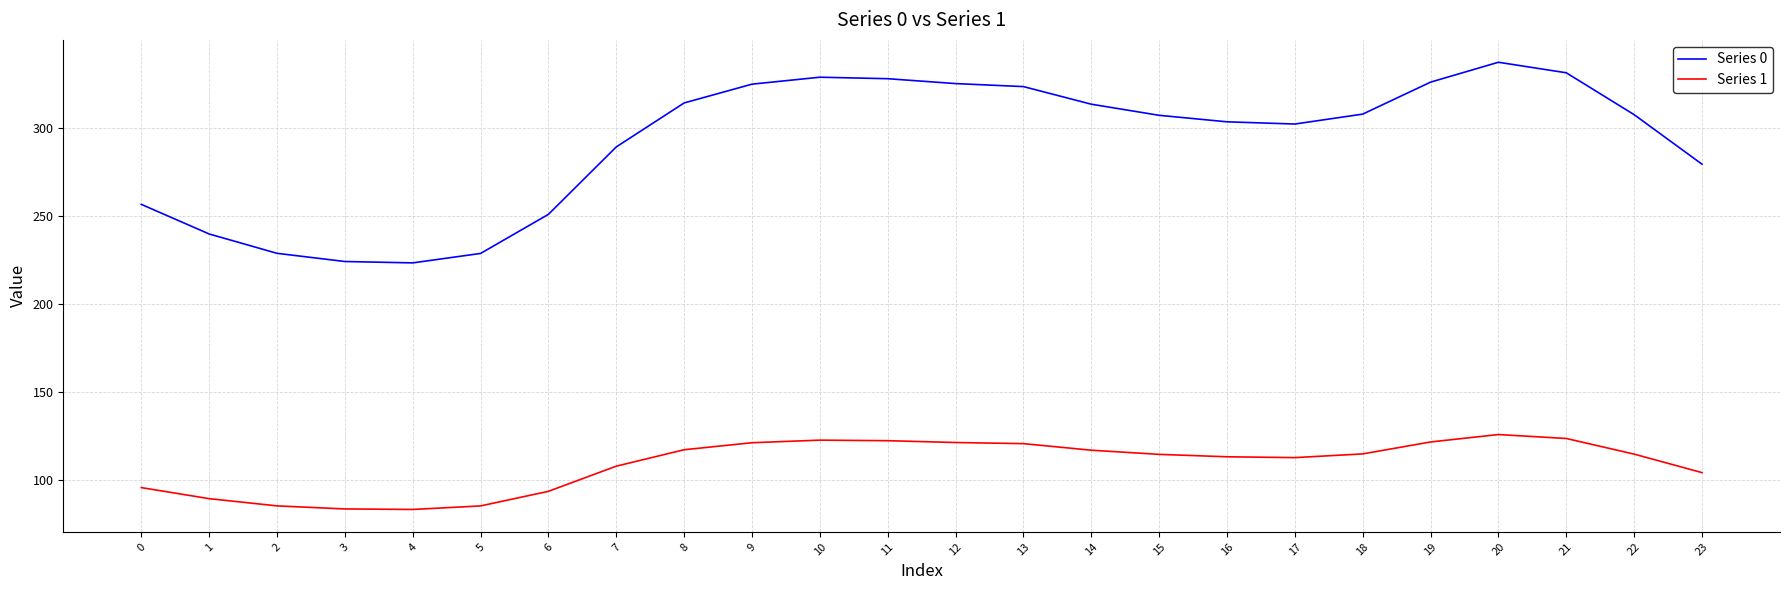

What is the total value across all series at 7?

397.1